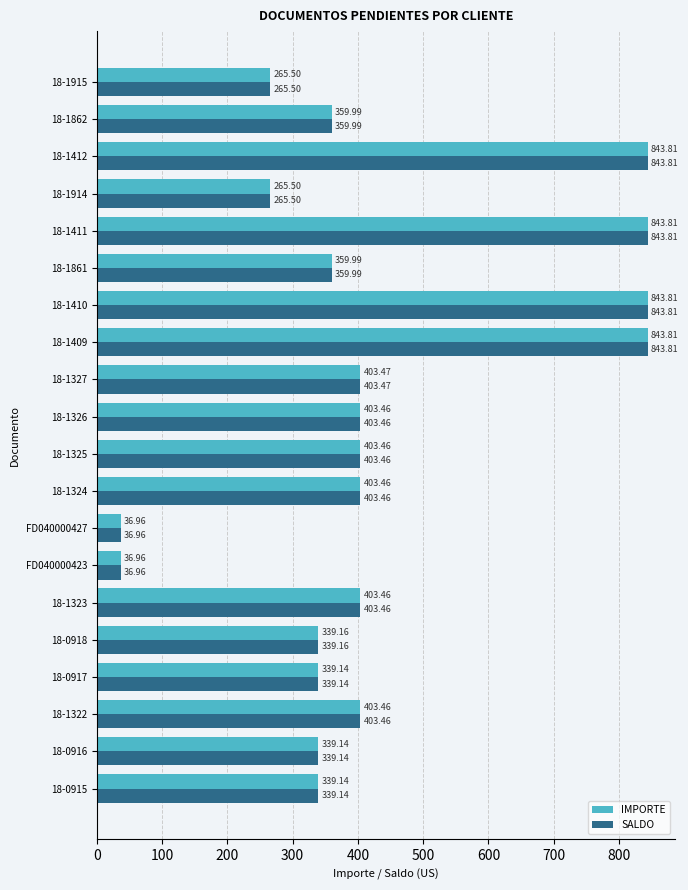

What is the sum of the SALDO values at 18-1322 and 18-1323?

806.9